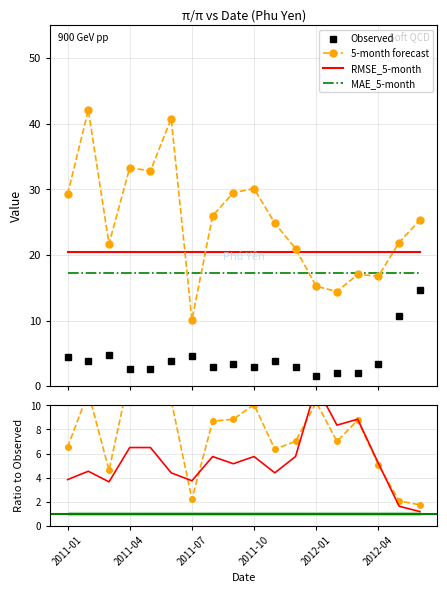

What is the difference between the maximum and minimum values in the 5-month series?

32.0